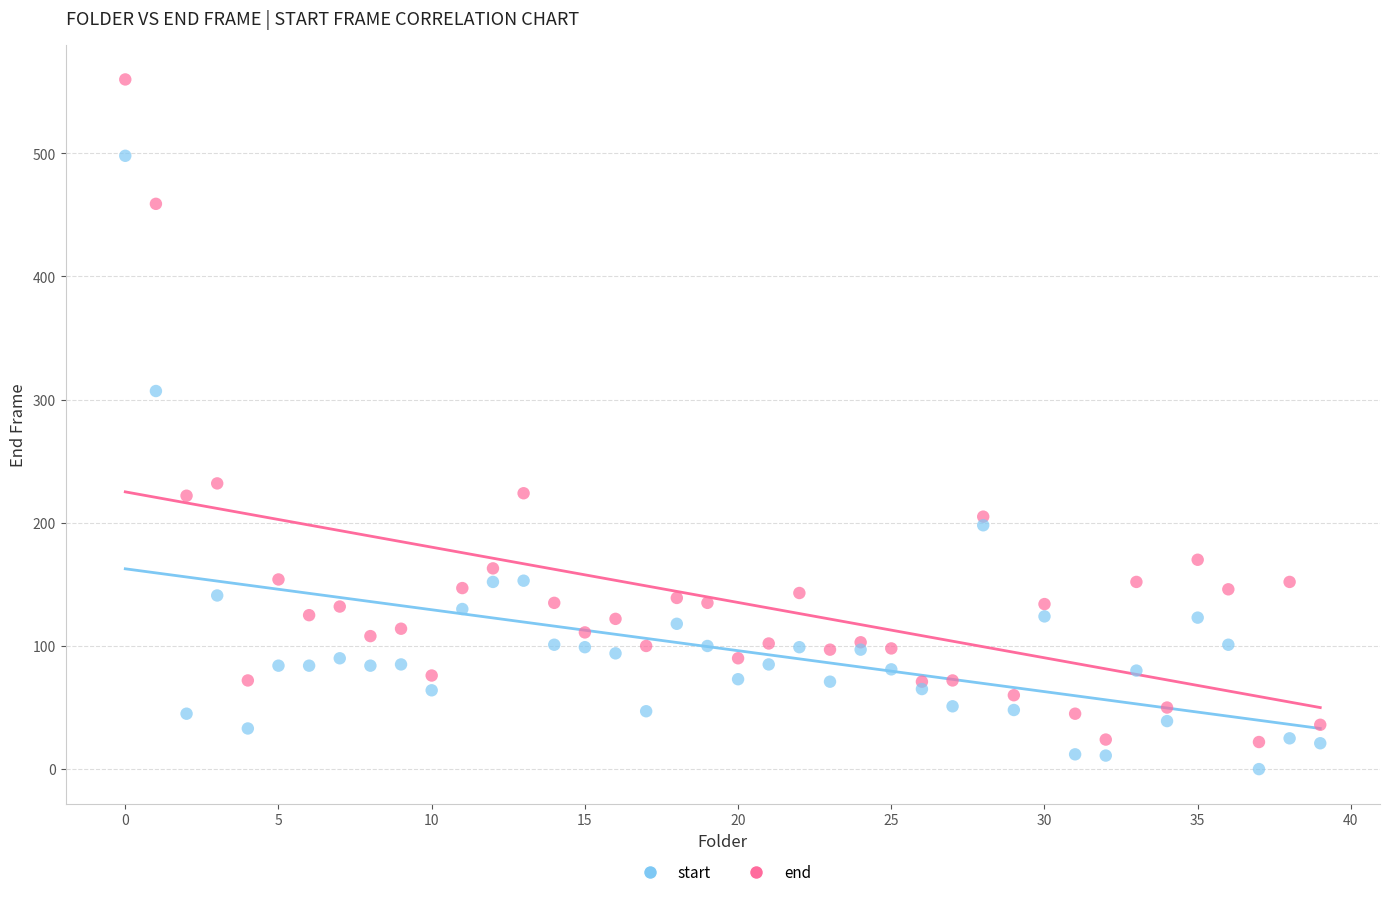

Which series has the largest Y range (max minus min)?

end